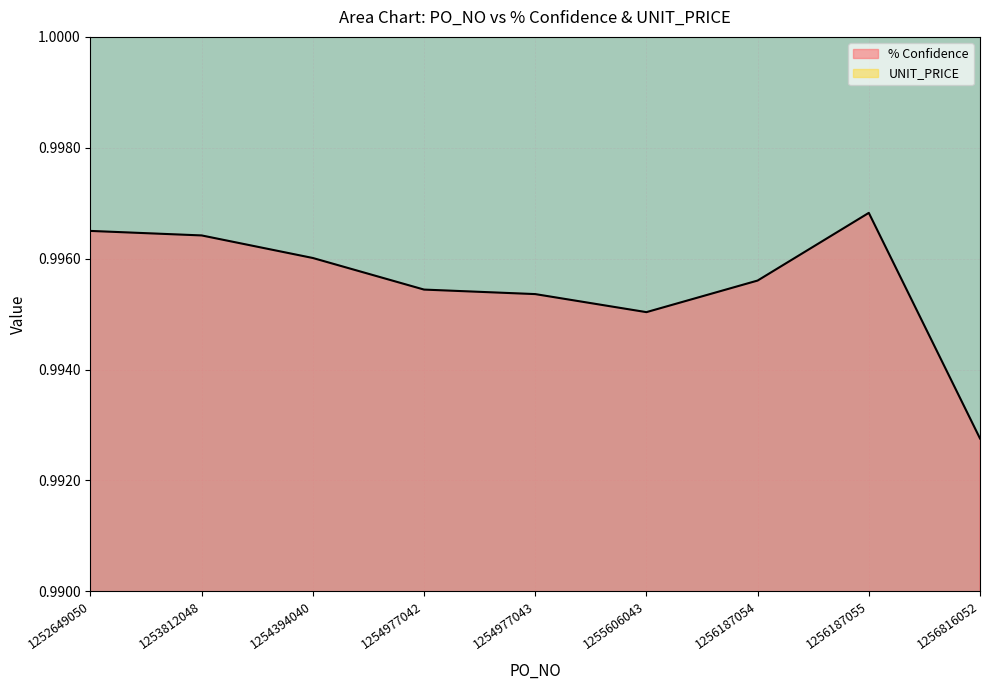

What is the sum of all UNIT_PRICE values?

5.8